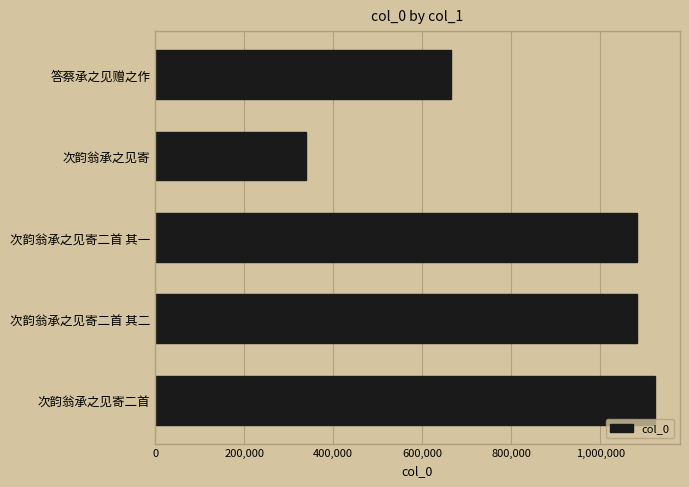

What value does the data have at 次韵翁承之见寄二首?

1121958